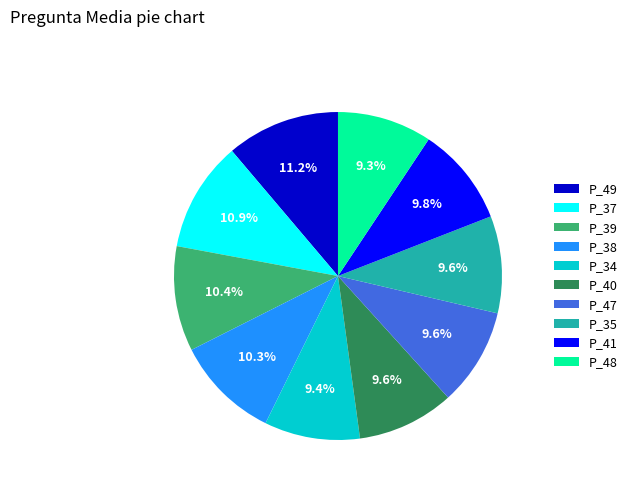

The P_39 slice represents 1% of the pie. True or false?

False